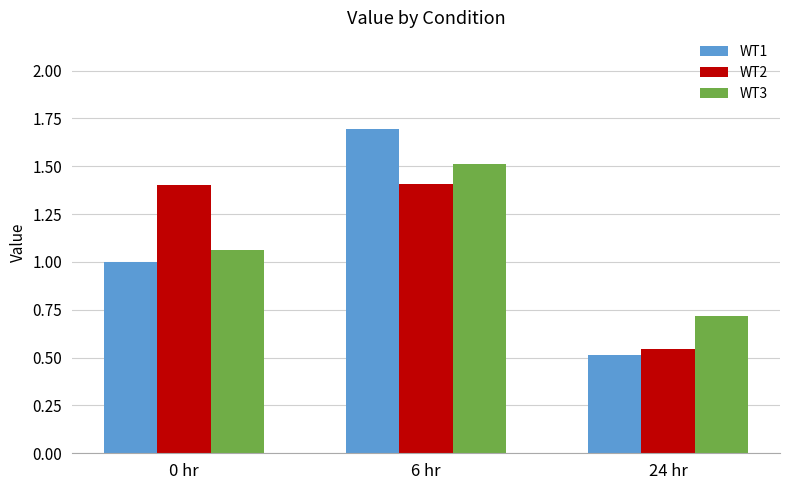

How many WT1 values are between 0 and 1?

2